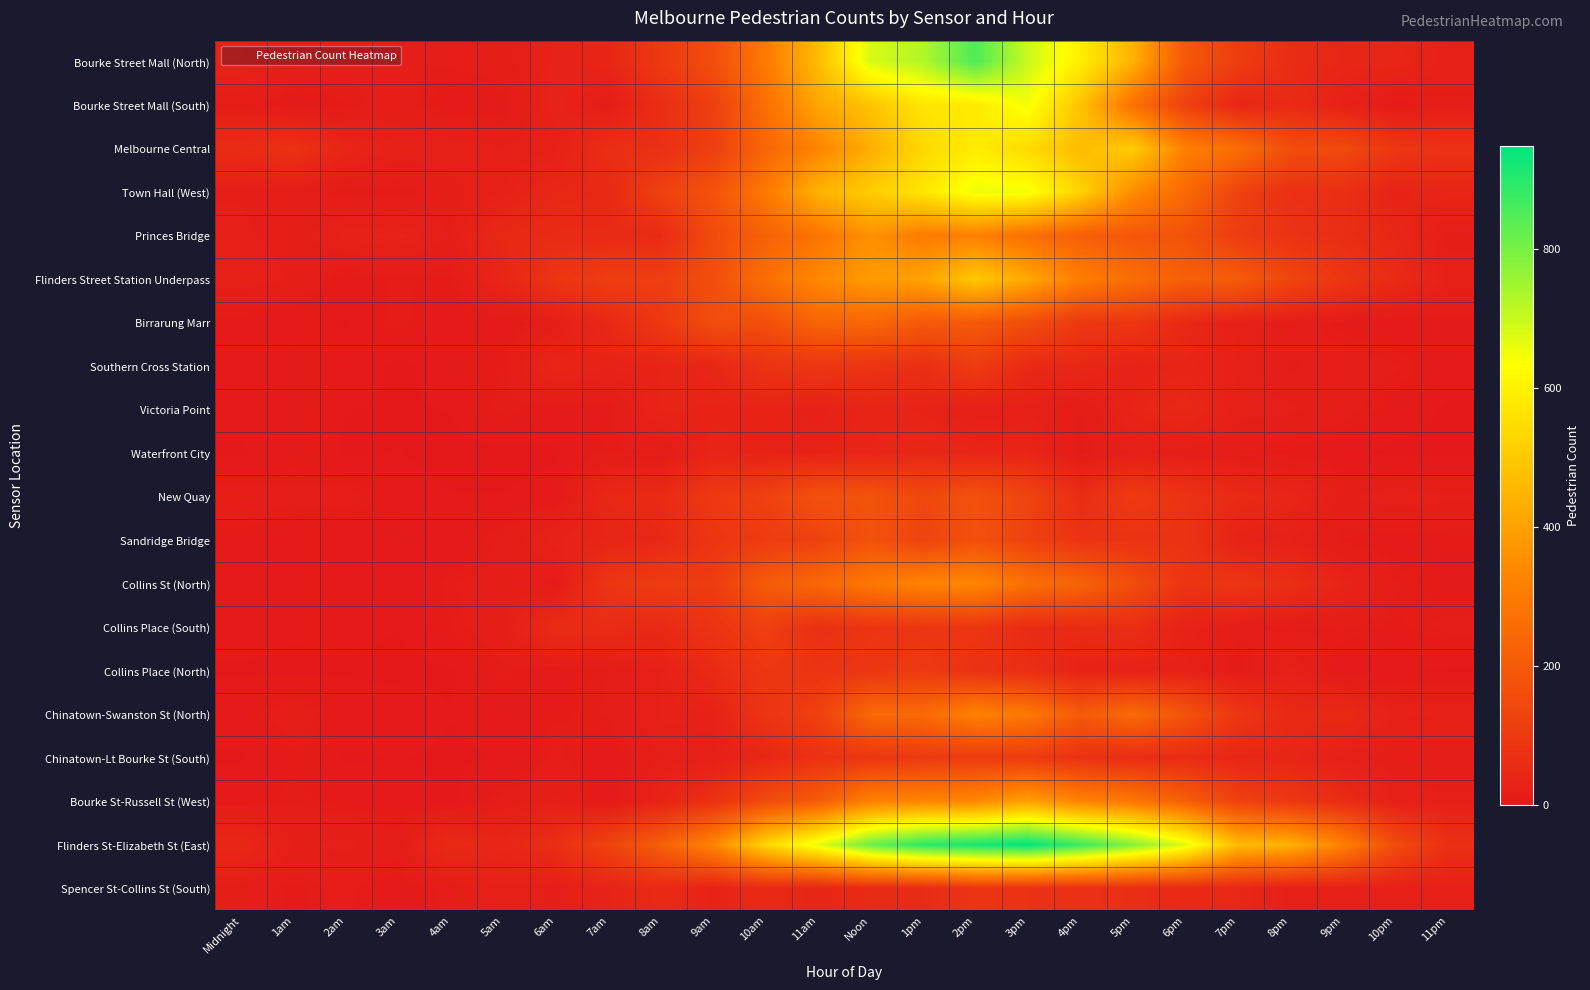

Which series has the largest range (max minus min)?

Flinders St-Elizabeth St (East)